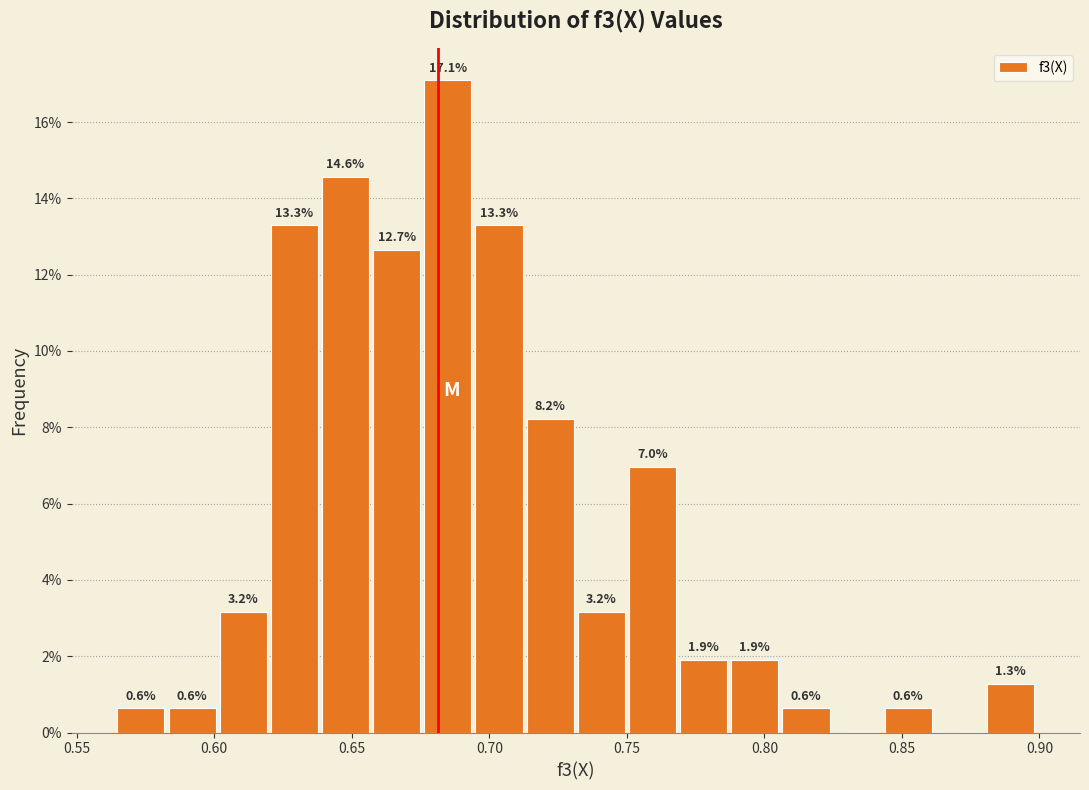

Around what value on the x-axis is the tallest bar? Give the approximate position of its centre, as read against the axis.

0.685